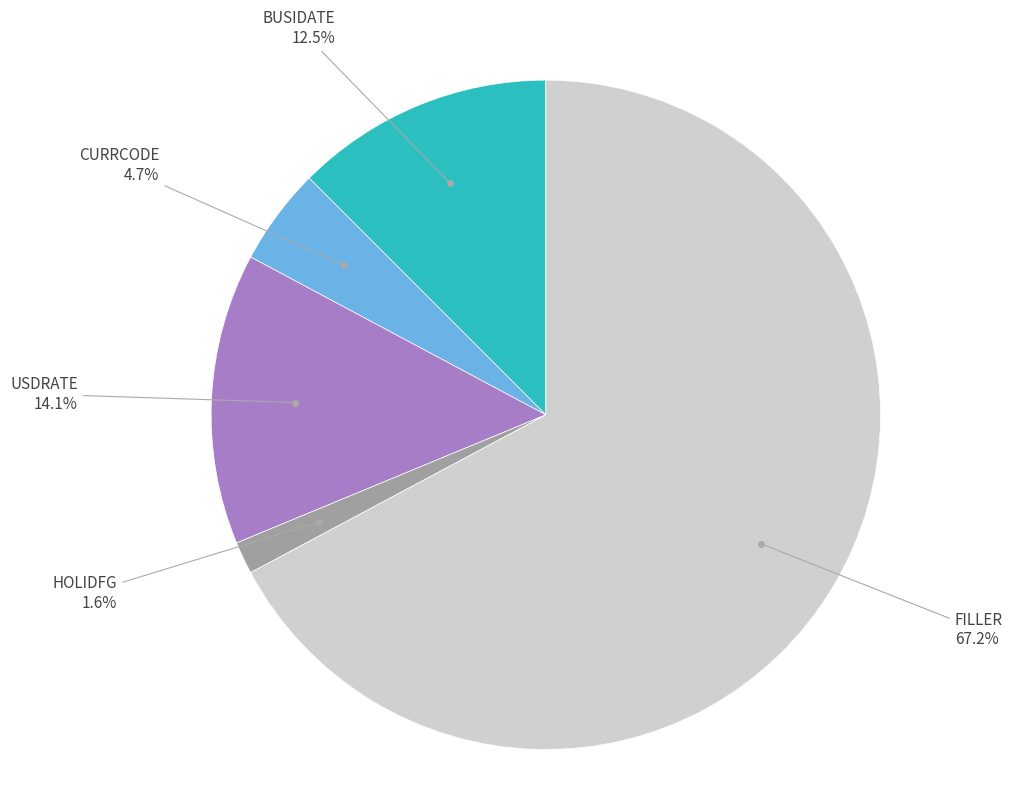

Is there any slice that represents more than half of the pie?

Yes